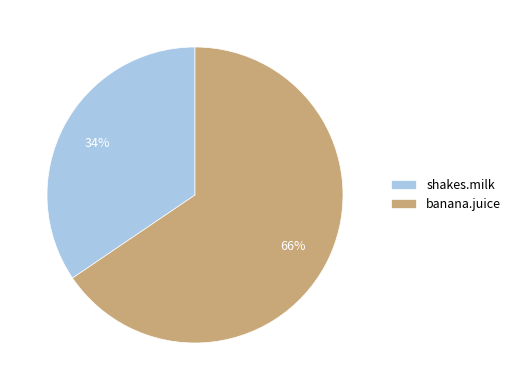

The shakes.milk slice represents 41% of the pie. True or false?

False